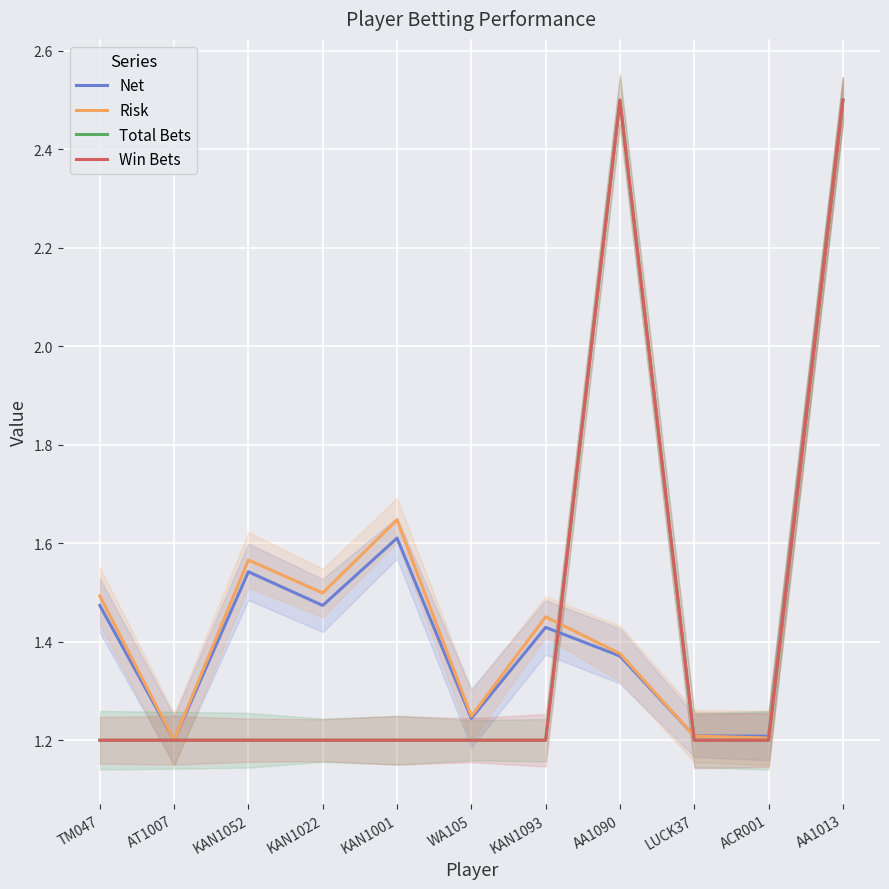

What are all the series names shown in the legend?

Net, Risk, Total Bets, Win Bets